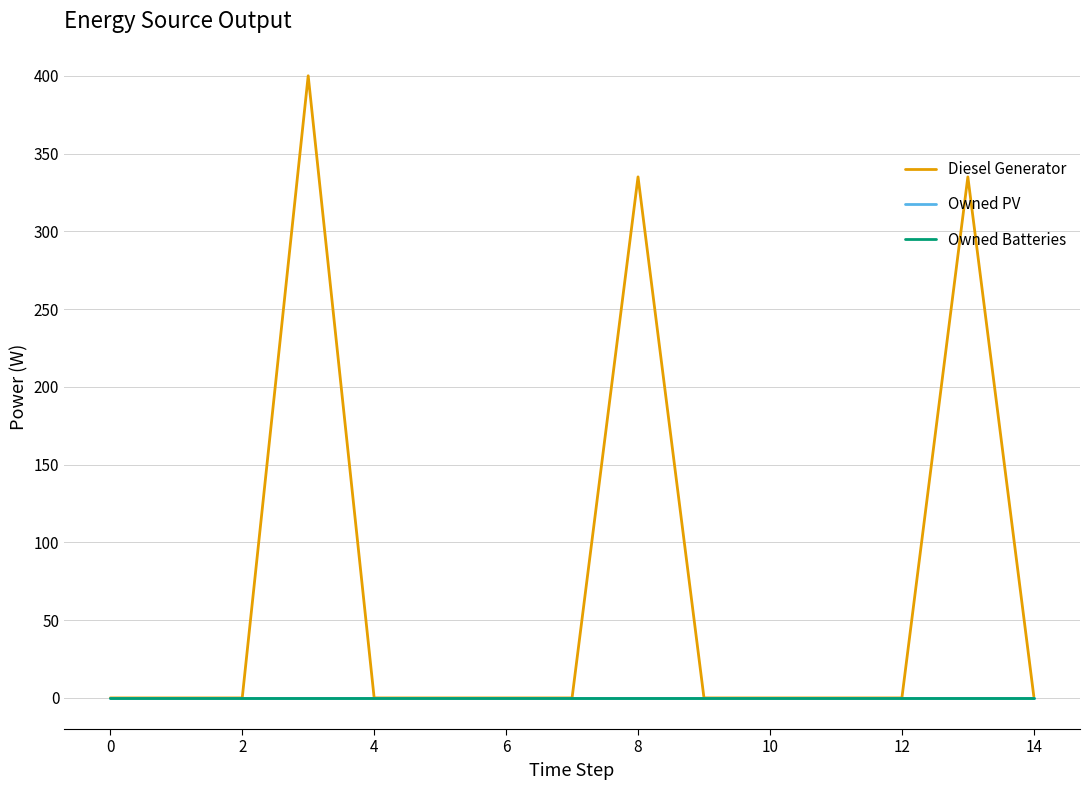

Does the chart display data point markers on the line(s)?

No